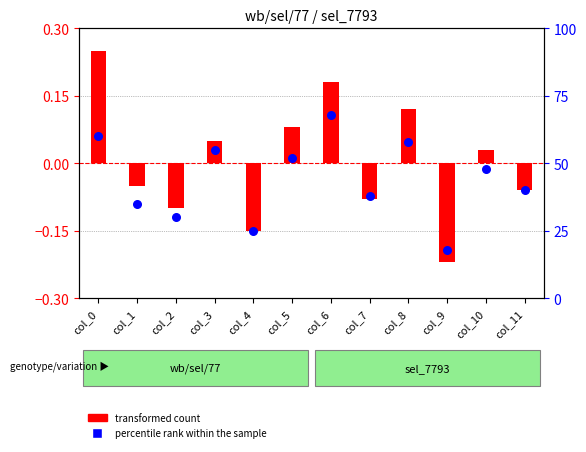

Is the value of transformed count at col_4 greater than the value of percentile rank within the sample at col_9?

No